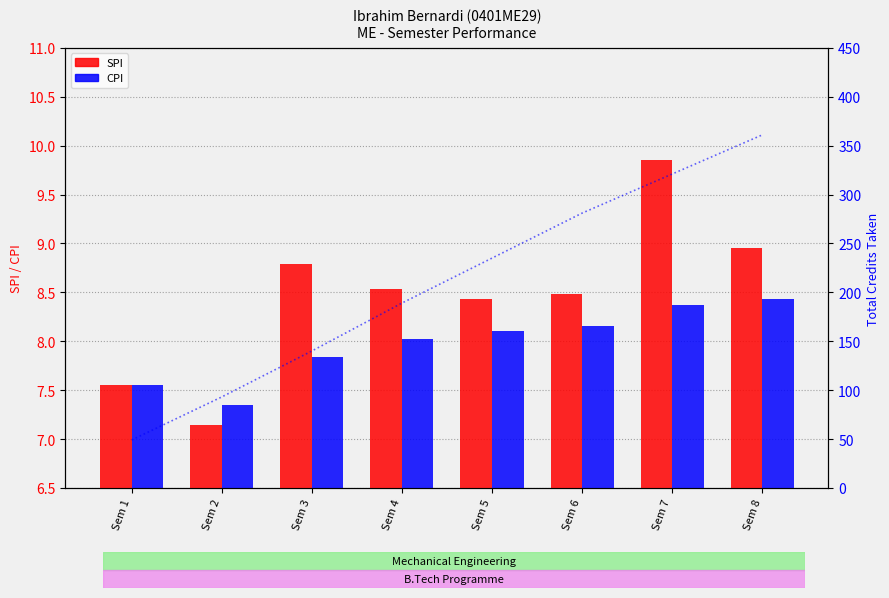

Between Sem 1 and Sem 8, which series saw the biggest shift?

SPI